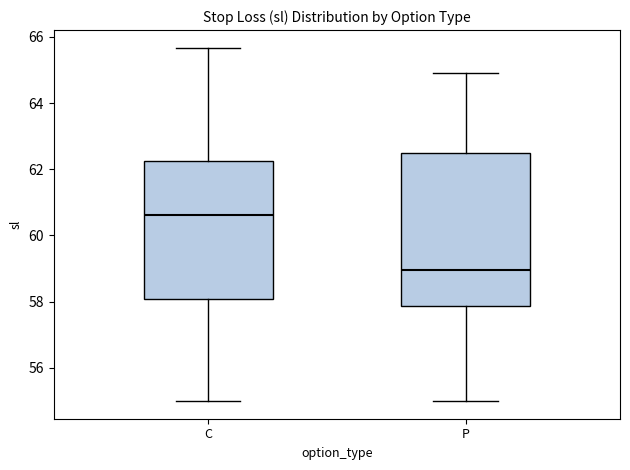

Which box is the tallest, from its lower edge to its upper edge?

P